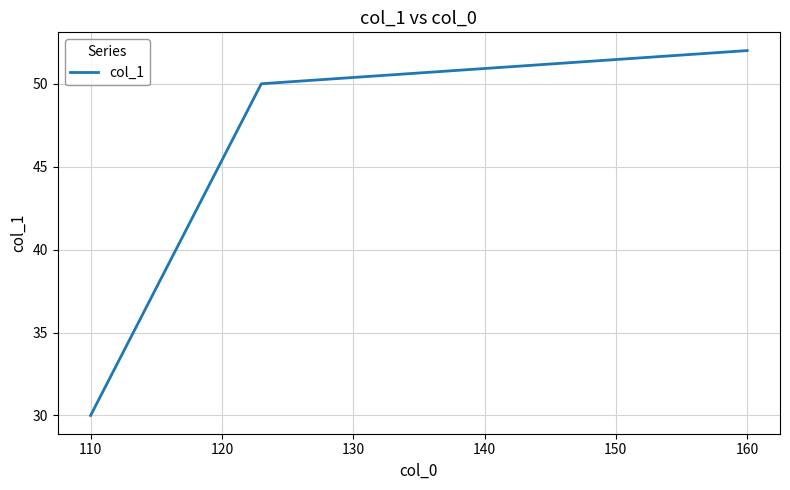

What is the minimum value shown in the chart?

30